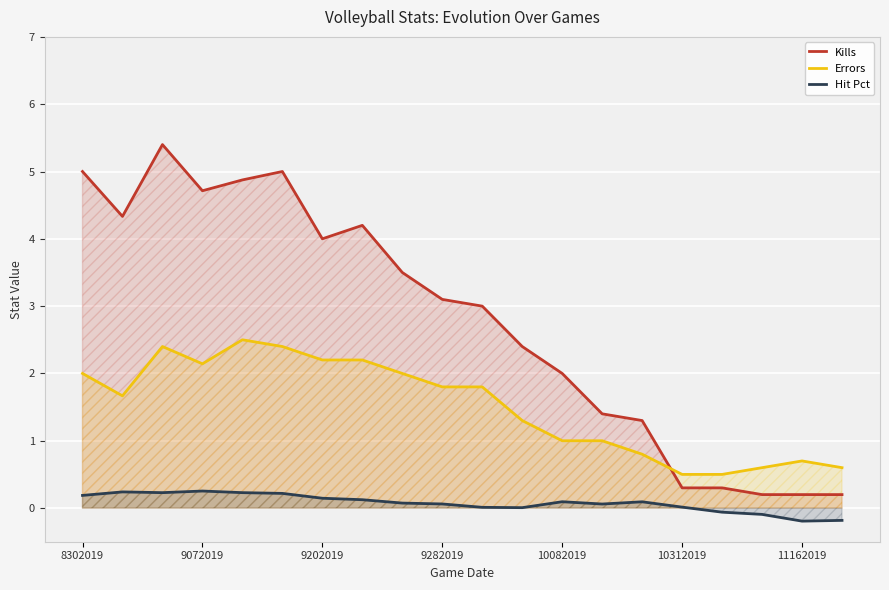

What are all the series names shown in the legend?

Kills, Errors, Hit Pct